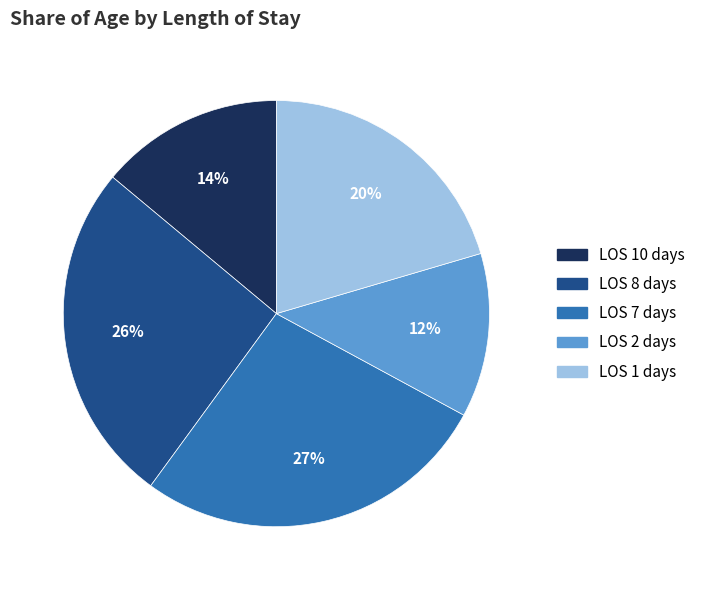

To the nearest percent, what is the average slice percentage?

20%